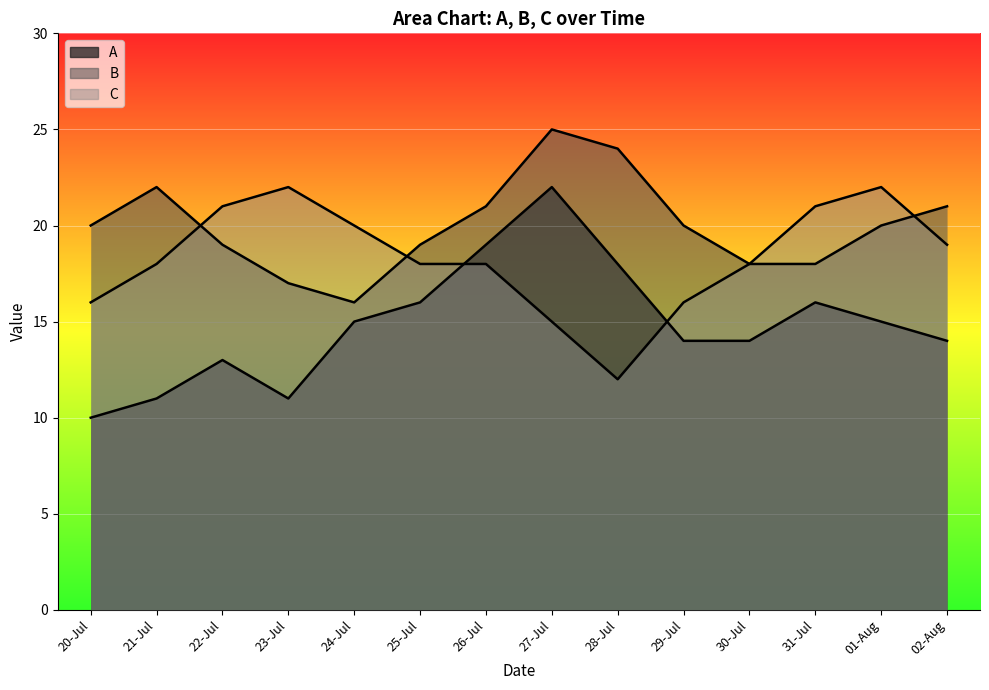

List the labels in order of B value, smallest first.

24-Jul, 23-Jul, 30-Jul, 31-Jul, 22-Jul, 25-Jul, 20-Jul, 29-Jul, 01-Aug, 26-Jul, 02-Aug, 21-Jul, 28-Jul, 27-Jul